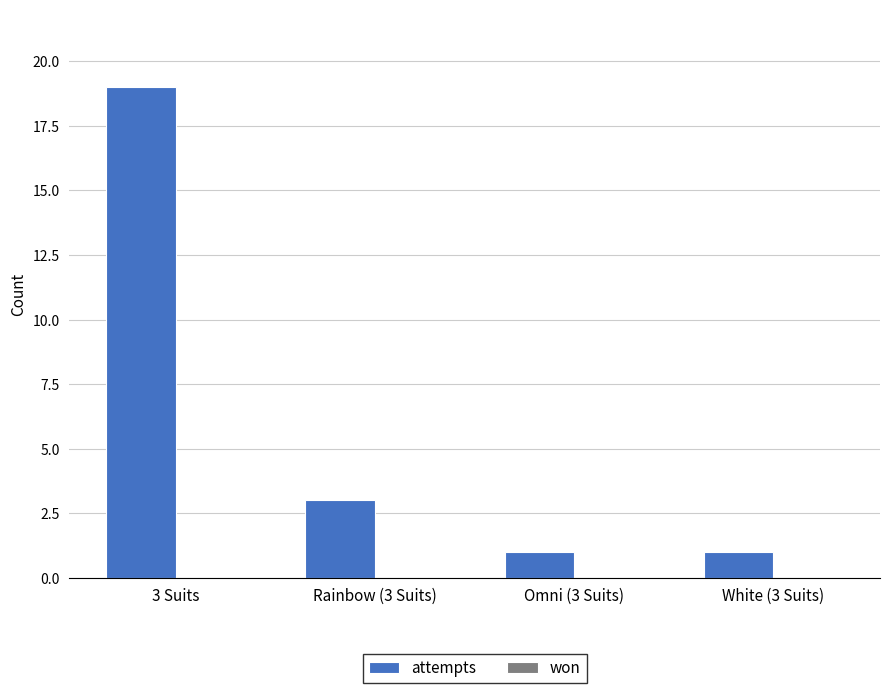

What is the average value?

6